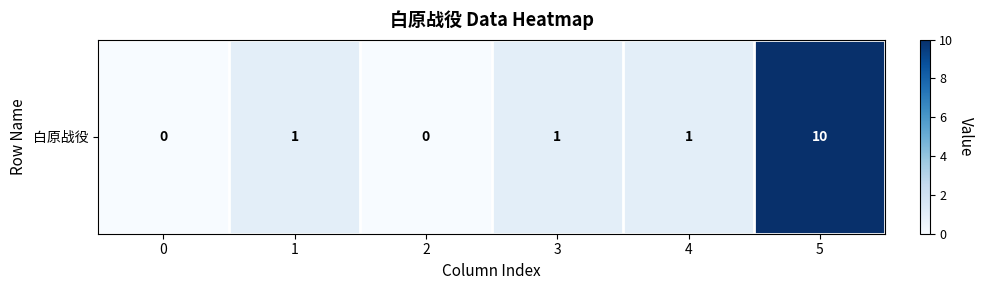

How many series are shown in this chart?

1